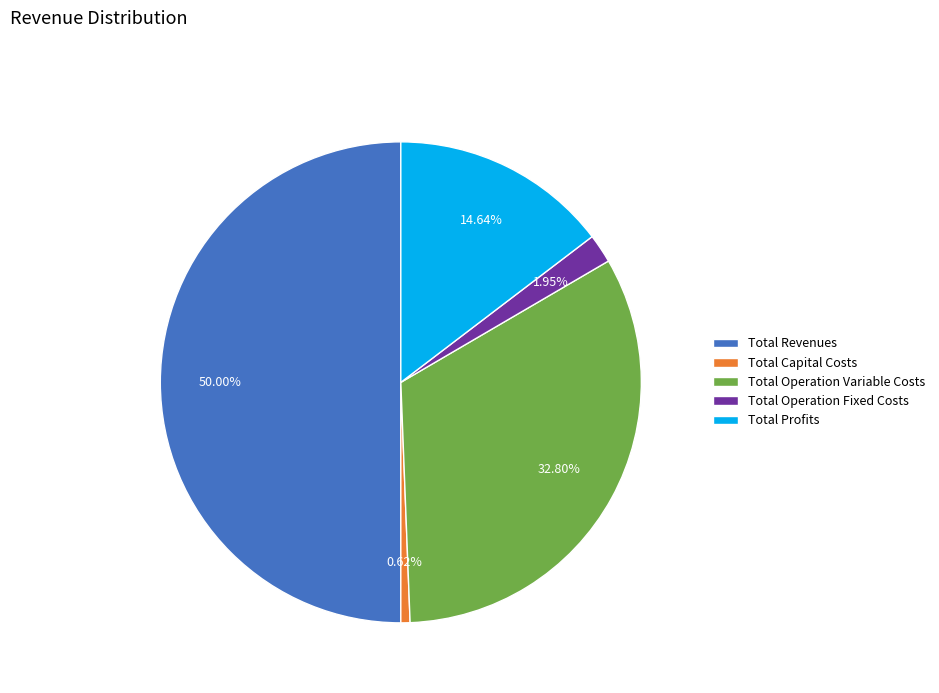

To the nearest percent, what is the difference between the Total Revenues and Total Operation Variable Costs slice percentages?

17%